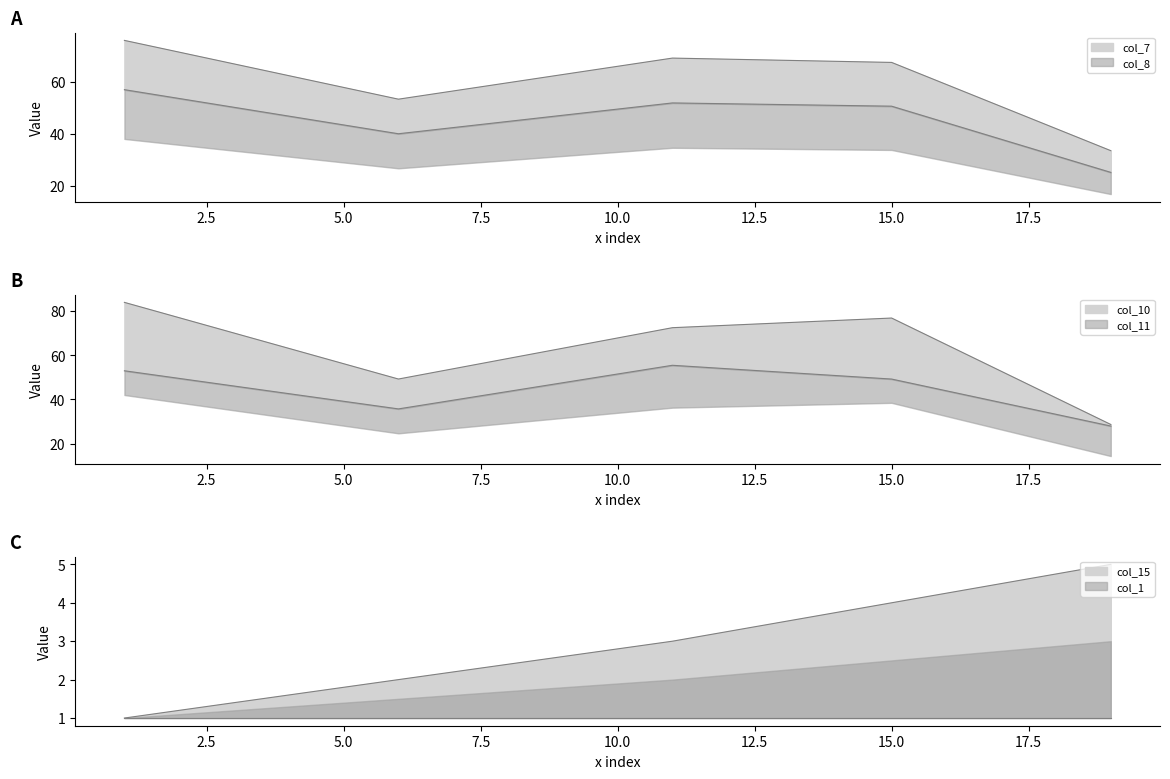

True or false: col_11 has more than 0 points higher than both neighbors.

True